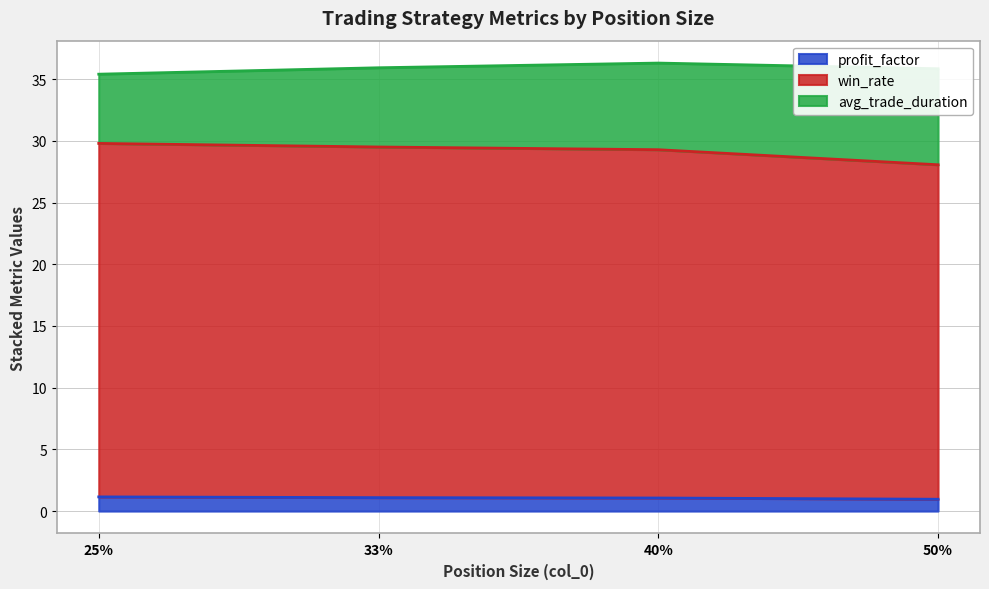

True or false: profit_factor has a value of 1.0 at 50%.

True